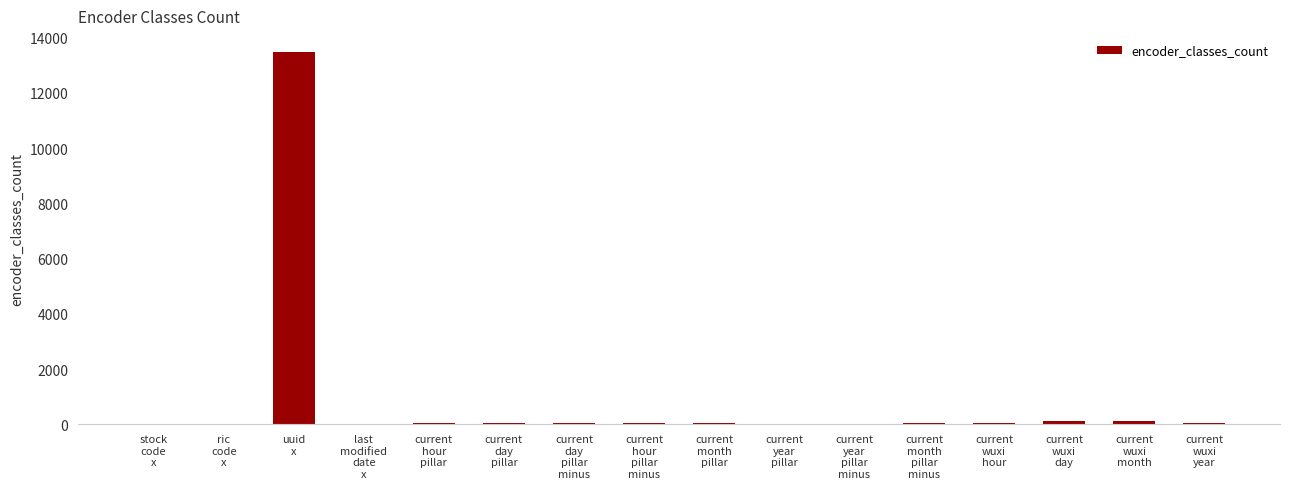

What is the sum of all values?

14201